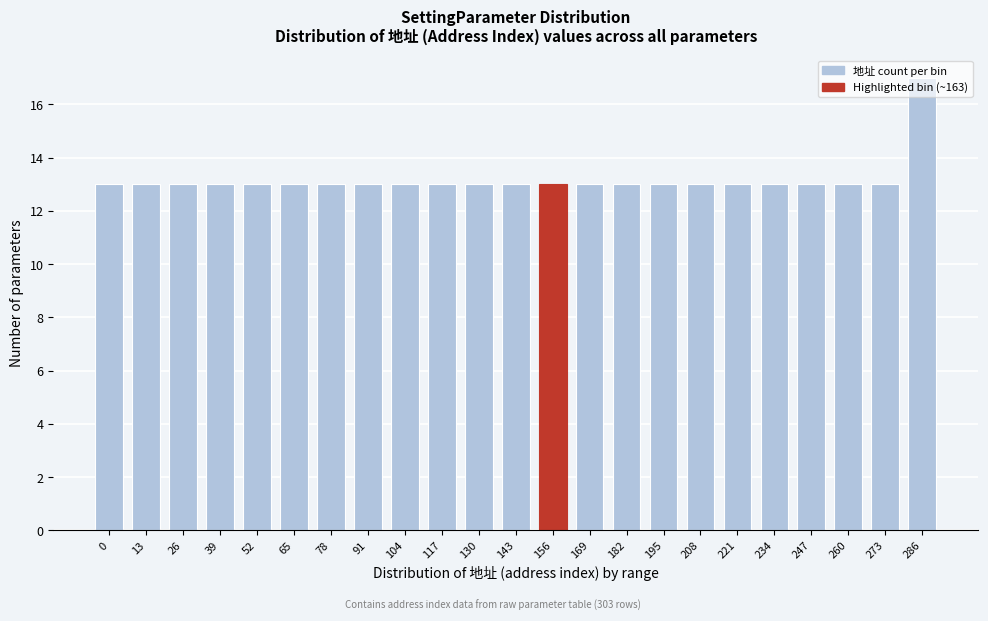

What is the change in value from 221 to 286?

+4